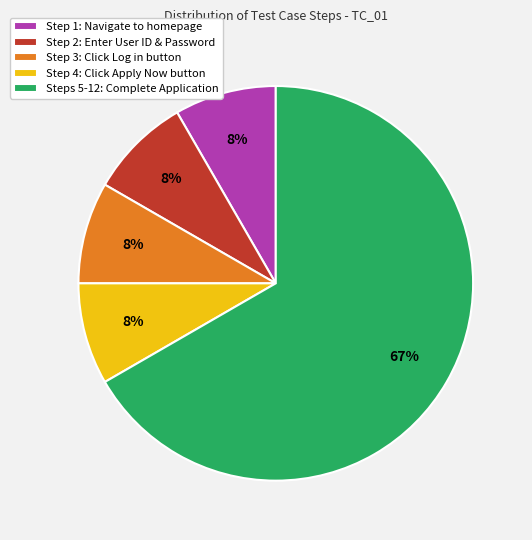

The Step 3: Click Log in button slice represents 8% of the pie. True or false?

True